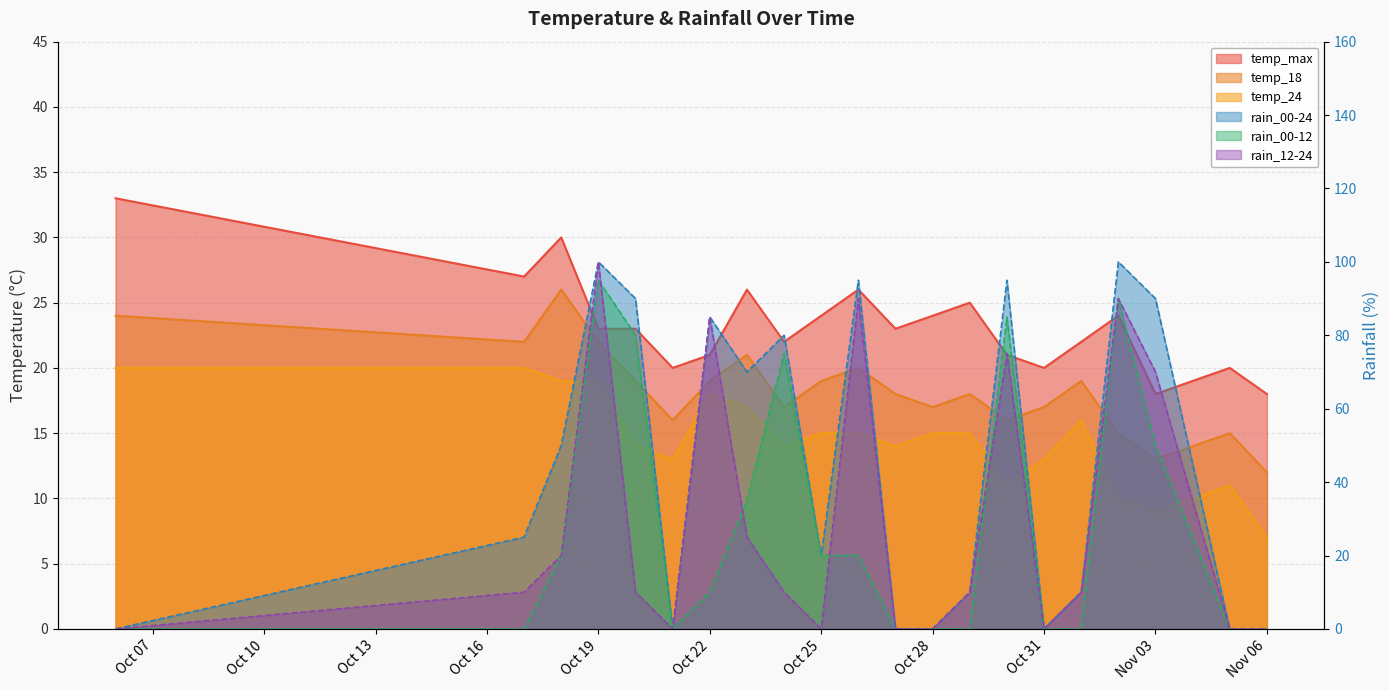

How many interior local peaks does the rain_12-24 series have?

5